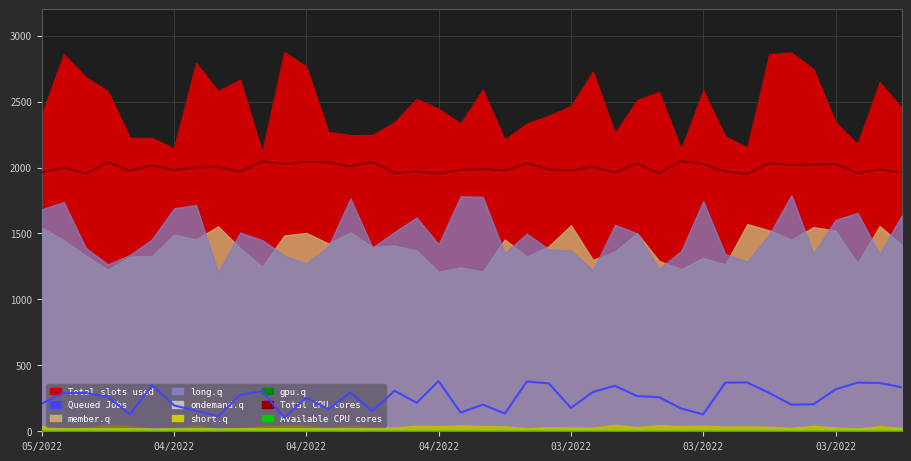

What is the value of the Queued Jobs point at the 7th from the left?

127.1